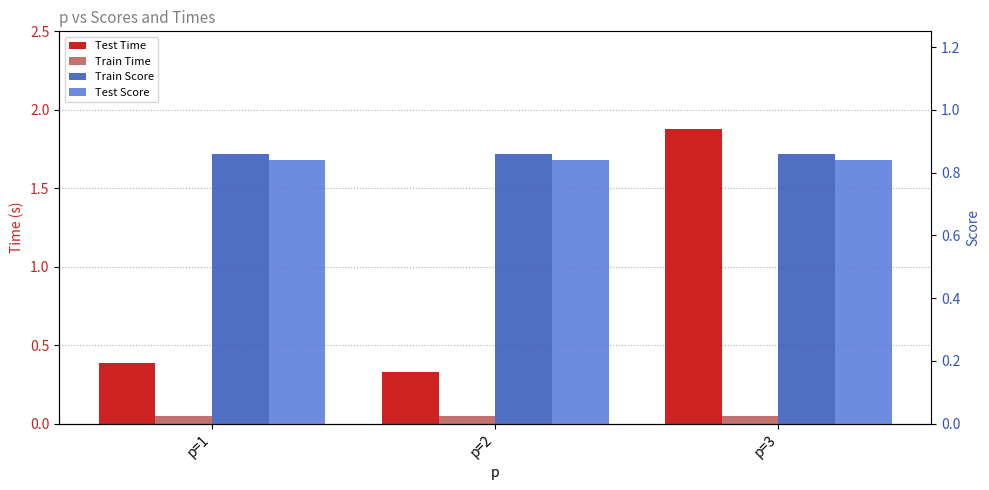

What is the value of the Test Time bar at the 1st from the left?

0.4